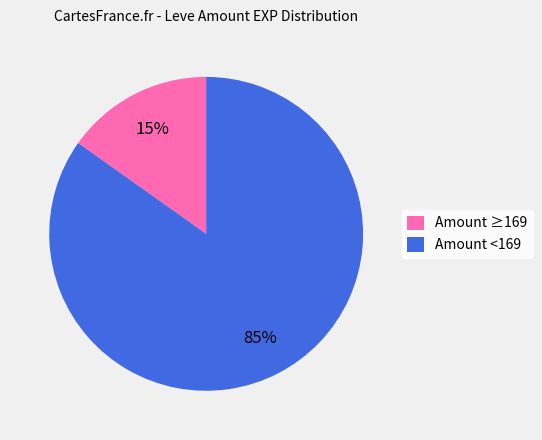

Count the number of slices in the pie.

2